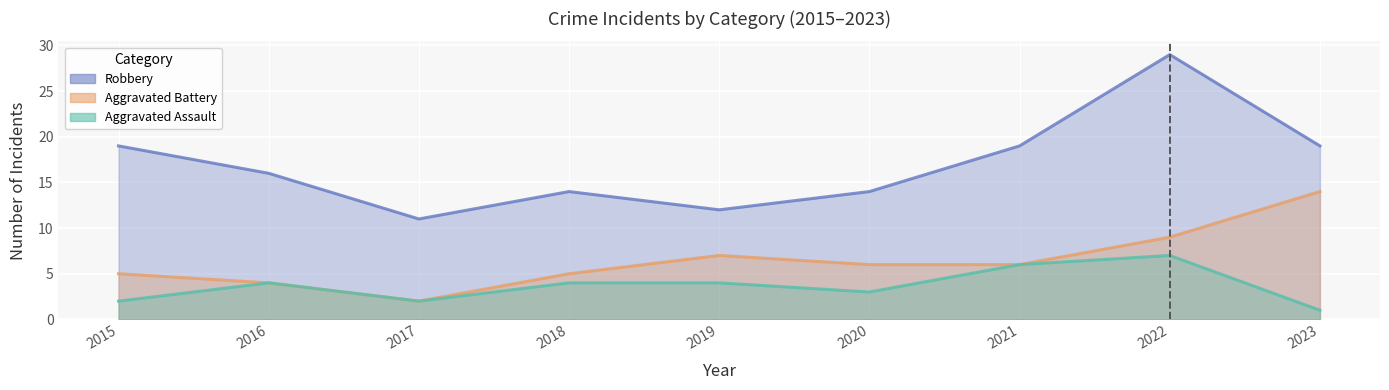

Reading left to right, extract all data points from this chart.

Robbery: 19	16	11	14	12	14	19	29	19
Aggravated Battery: 5	4	2	5	7	6	6	9	14
Aggravated Assault: 2	4	2	4	4	3	6	7	1